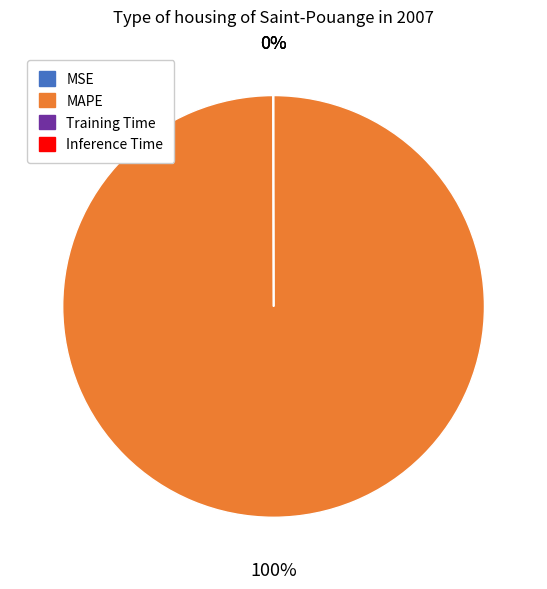

What percentage is the MAPE slice, to the nearest percent?

100%